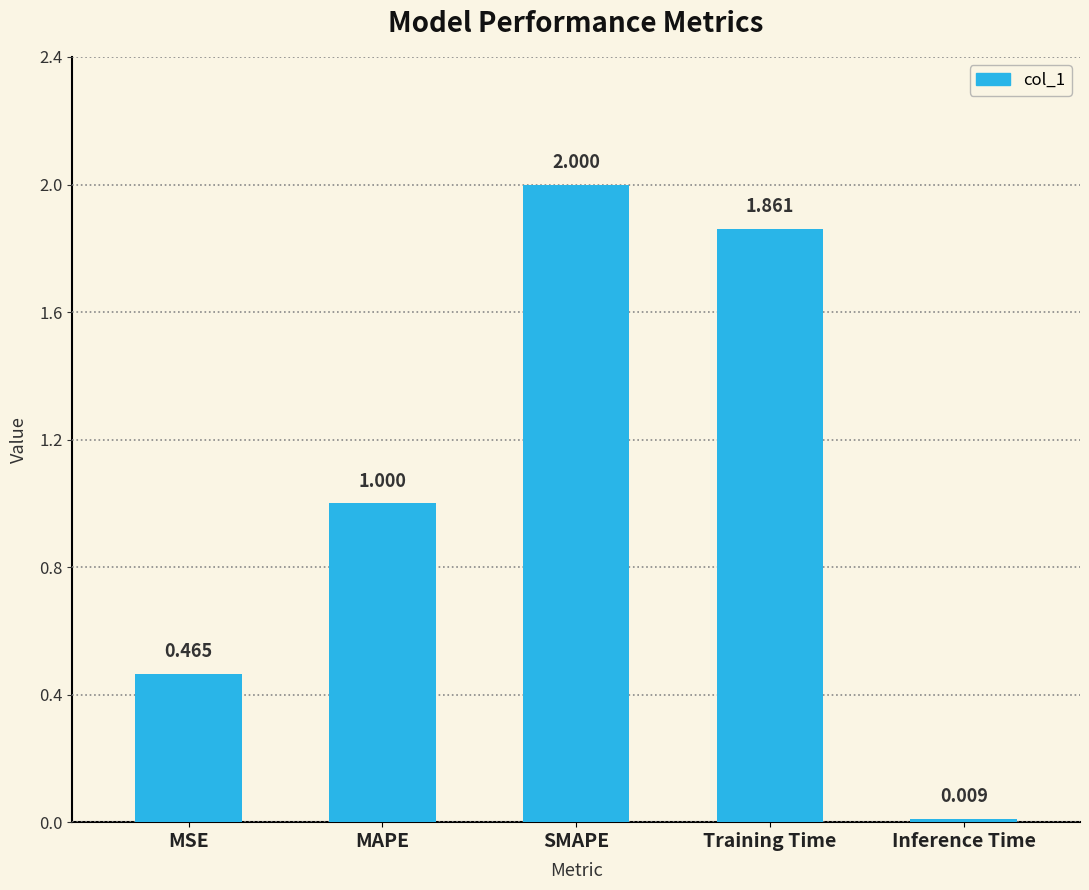

At which category does the chart reach its minimum across all series?

Inference Time